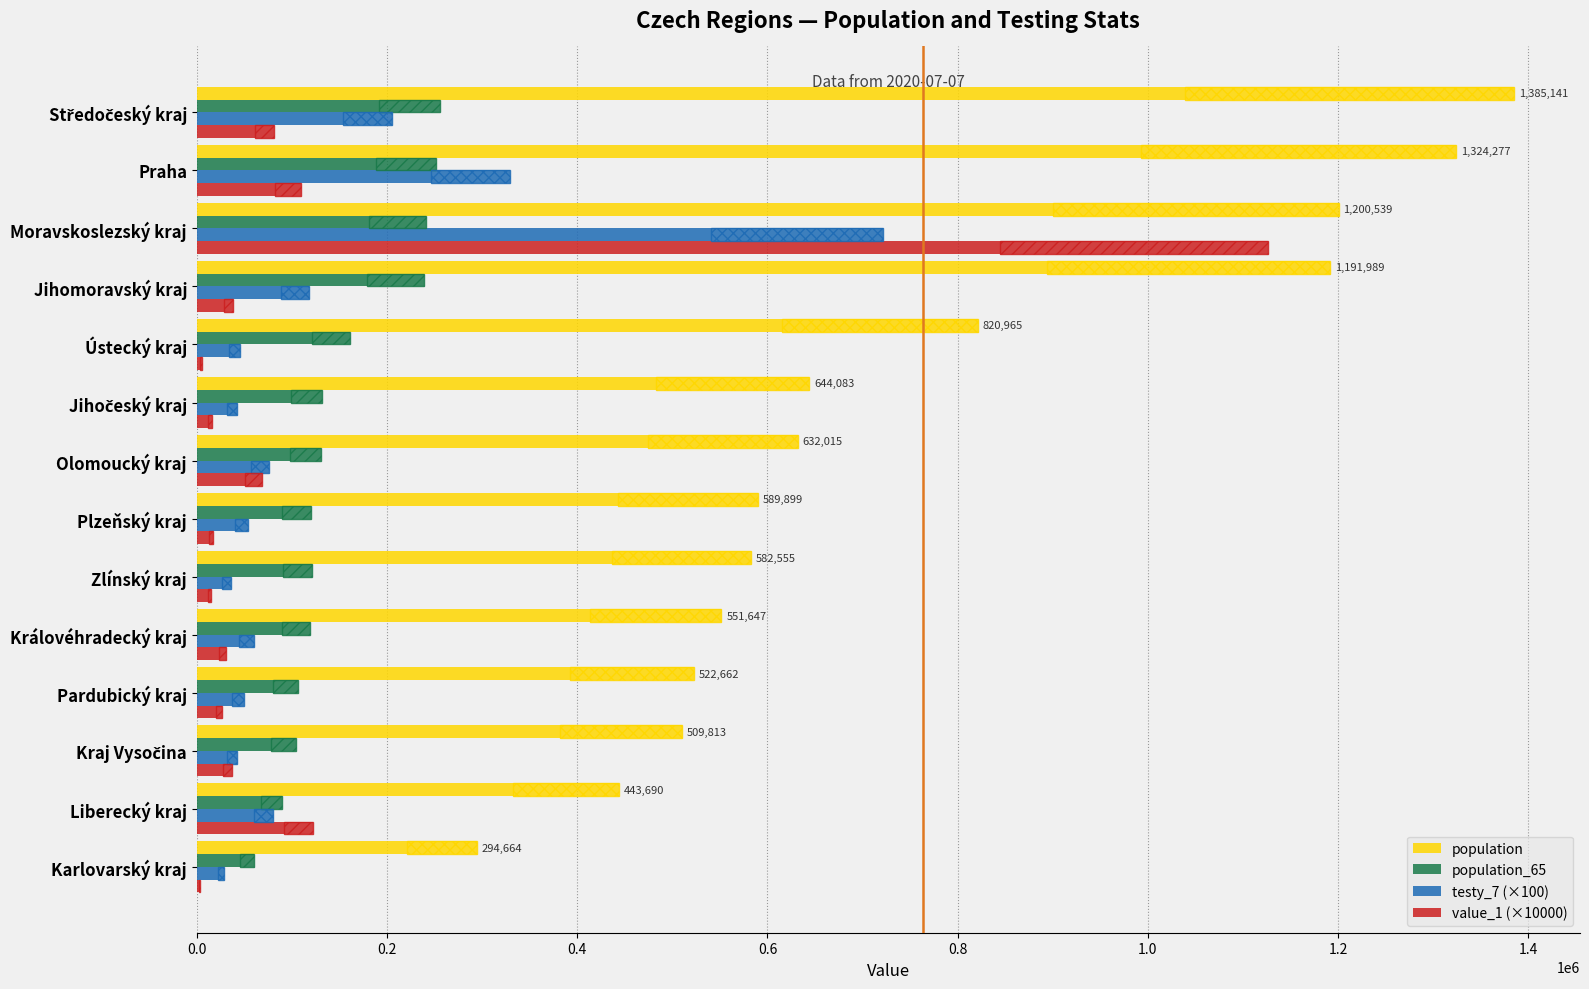

The population_65 series shows 343926 at Moravskoslezský kraj. True or false?

False